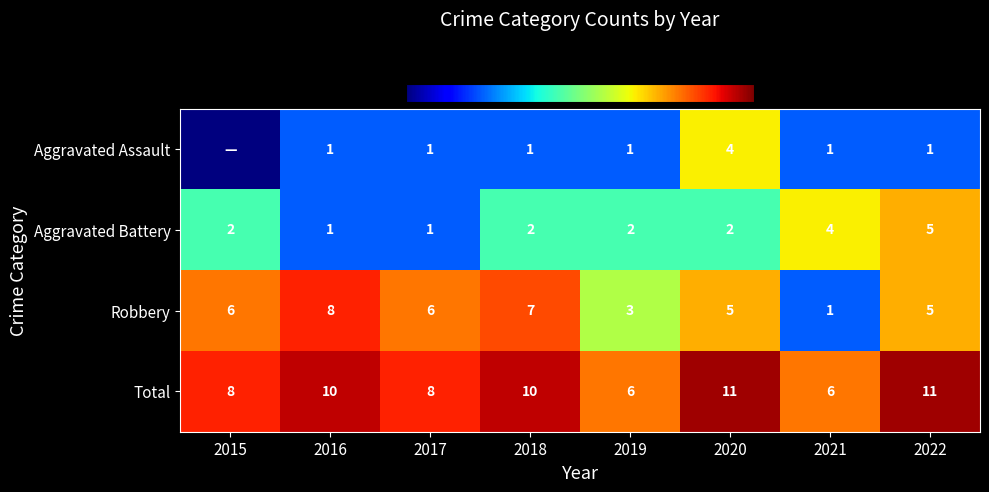

Which series changed the most between 2018 and 2021?

Robbery